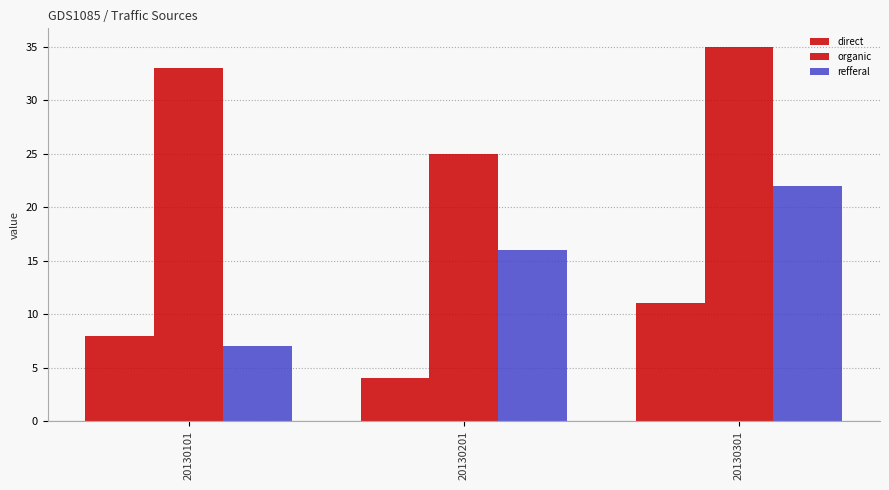

What is the value of the organic bar at the 2nd from the left?

25